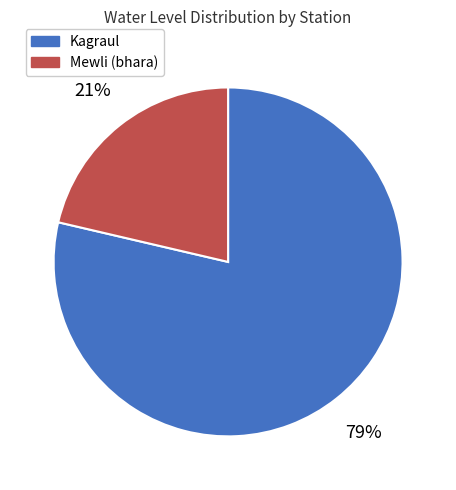

To the nearest percent, what portion does Mewli (bhara) represent?

21%